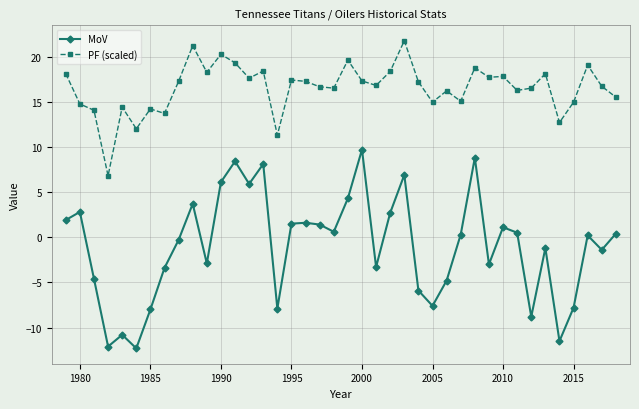

What is the value of the PF (scaled) point at the 2nd from the left?

14.8